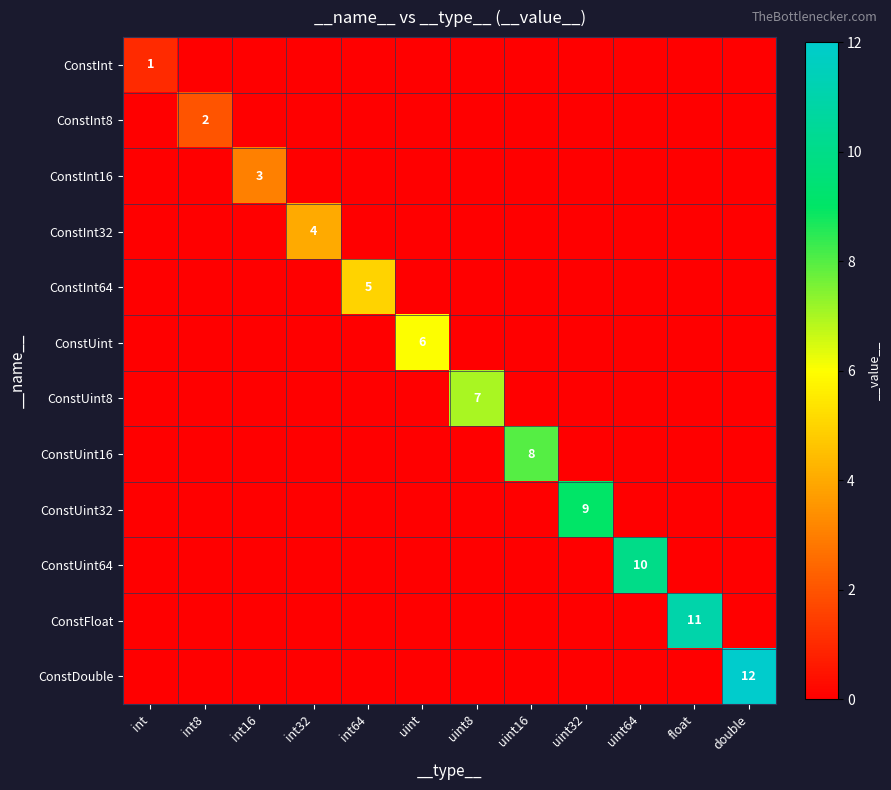

The ConstInt16 series shows 3 at int16. True or false?

True